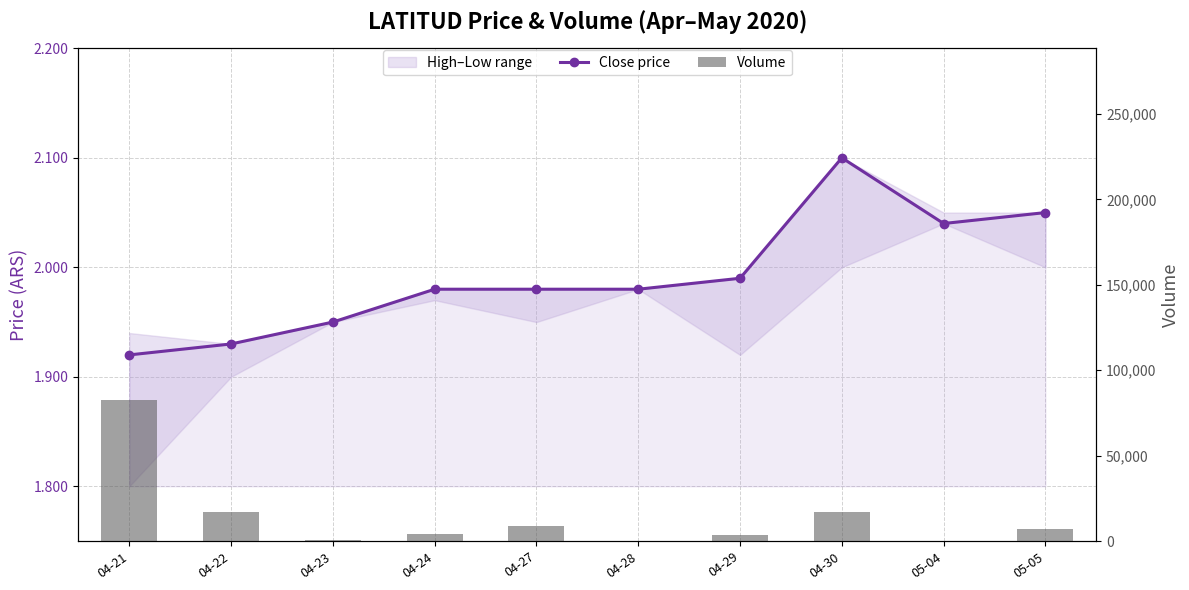

Which series has the widest spread of values?

Volume